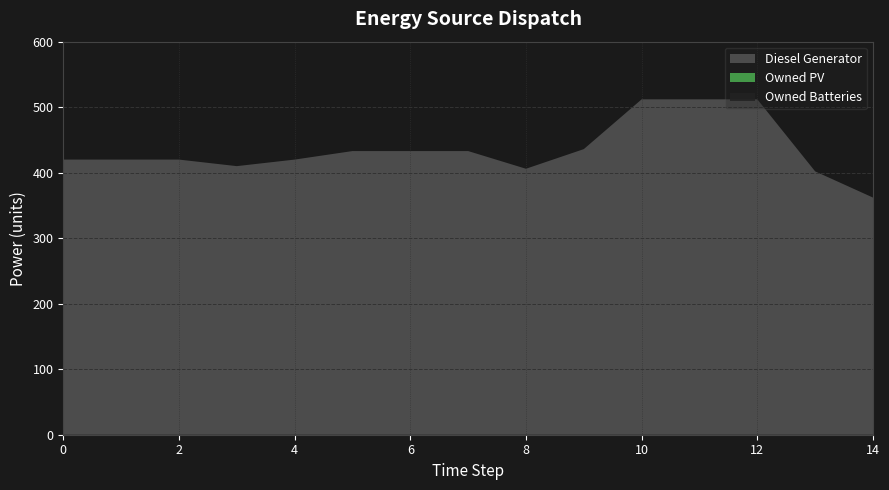

Reading left to right, extract all data points from this chart.

Diesel Generator: 0=420	1=420	2=420	3=410	4=420	5=433	6=433	7=433	8=406	9=436	10=512	11=512	12=512	13=402	14=362
Owned PV: 0=0	1=0	2=0	3=0	4=0	5=0	6=0	7=0	8=0	9=0	10=0	11=0	12=0	13=0	14=0
Owned Batteries: 0=0	1=0	2=0	3=0	4=0	5=0	6=0	7=0	8=0	9=0	10=0	11=0	12=0	13=0	14=0